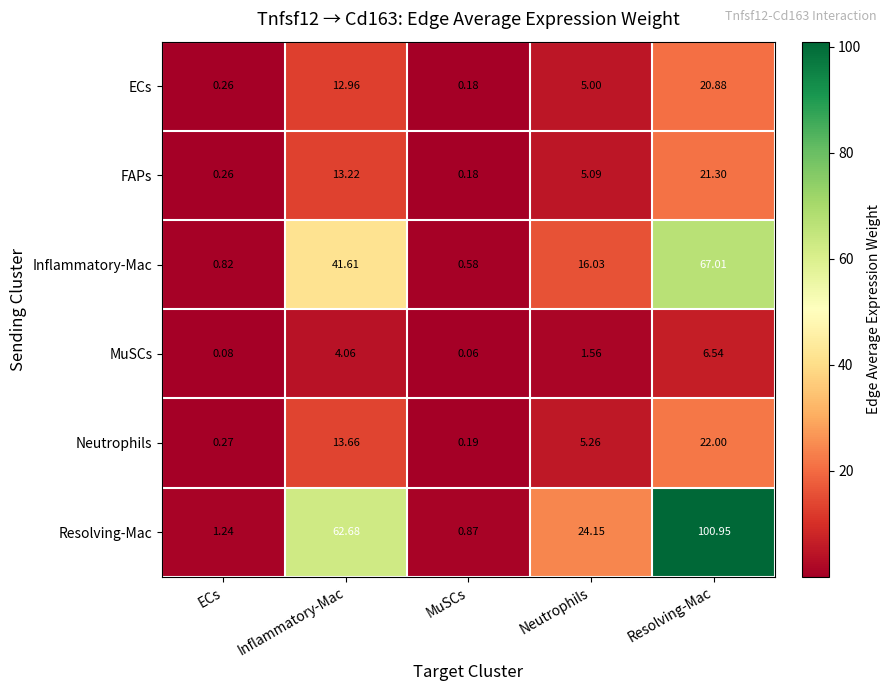

What is the total value across all series at ECs?

2.9